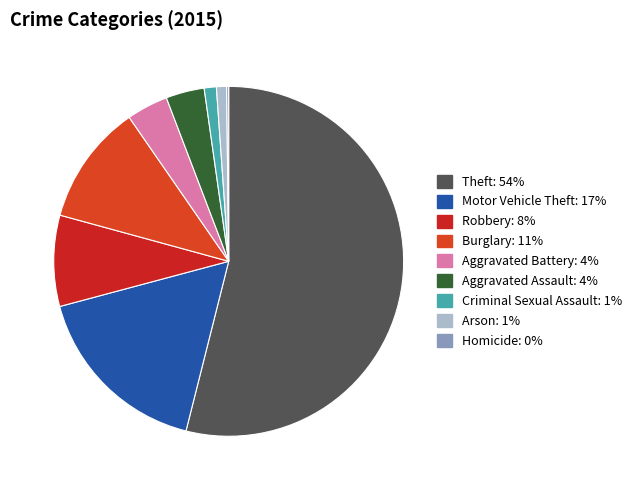

How many slices are in this pie chart?

9